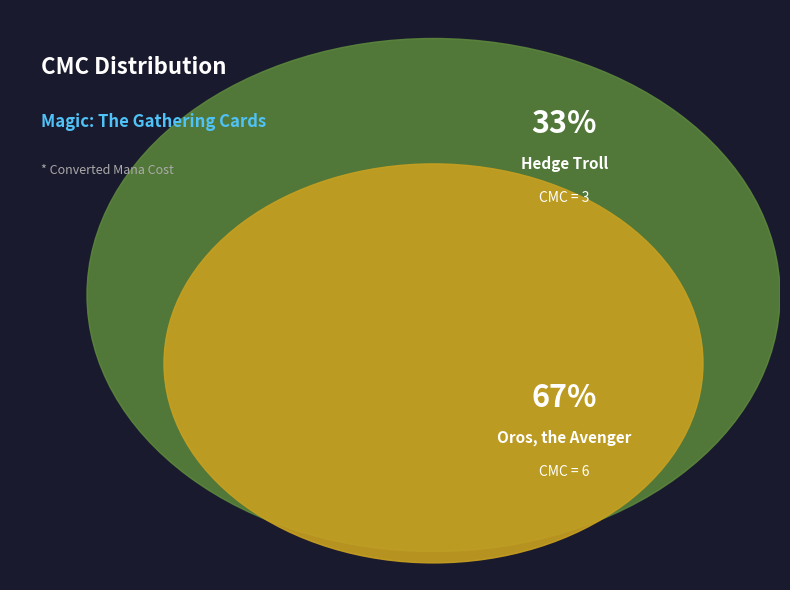

What is the largest slice in the pie chart?

Oros, the Avenger